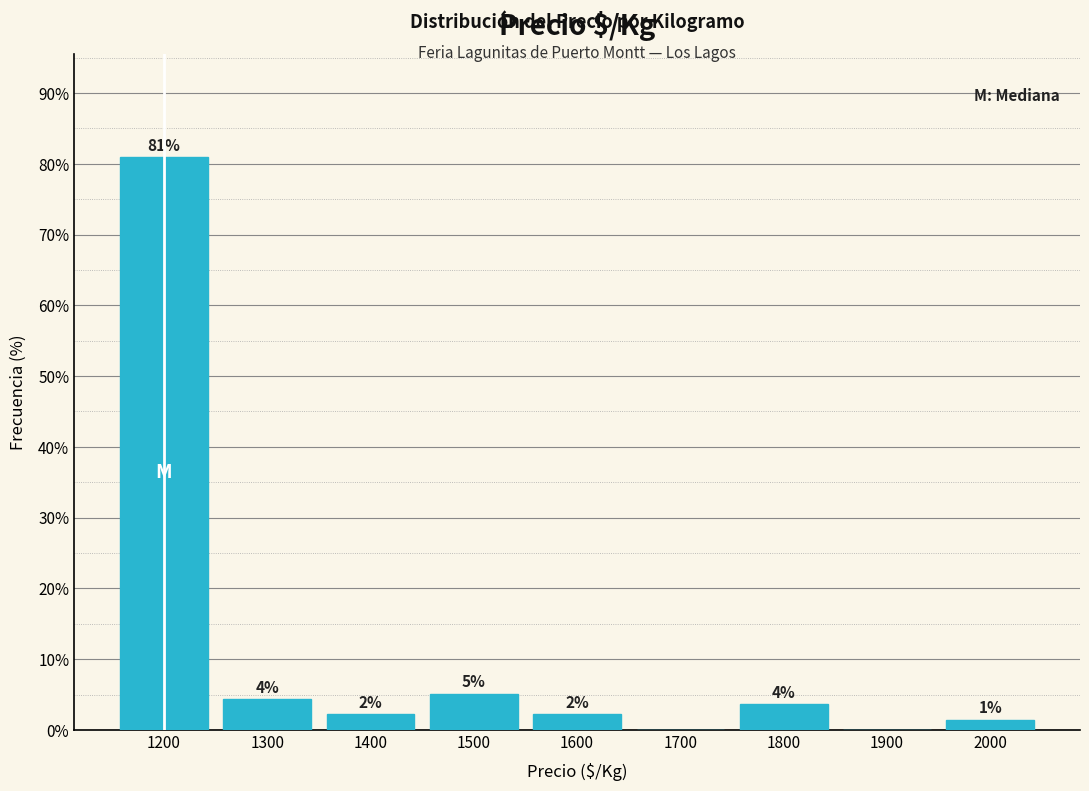

Are the bars horizontal?

No